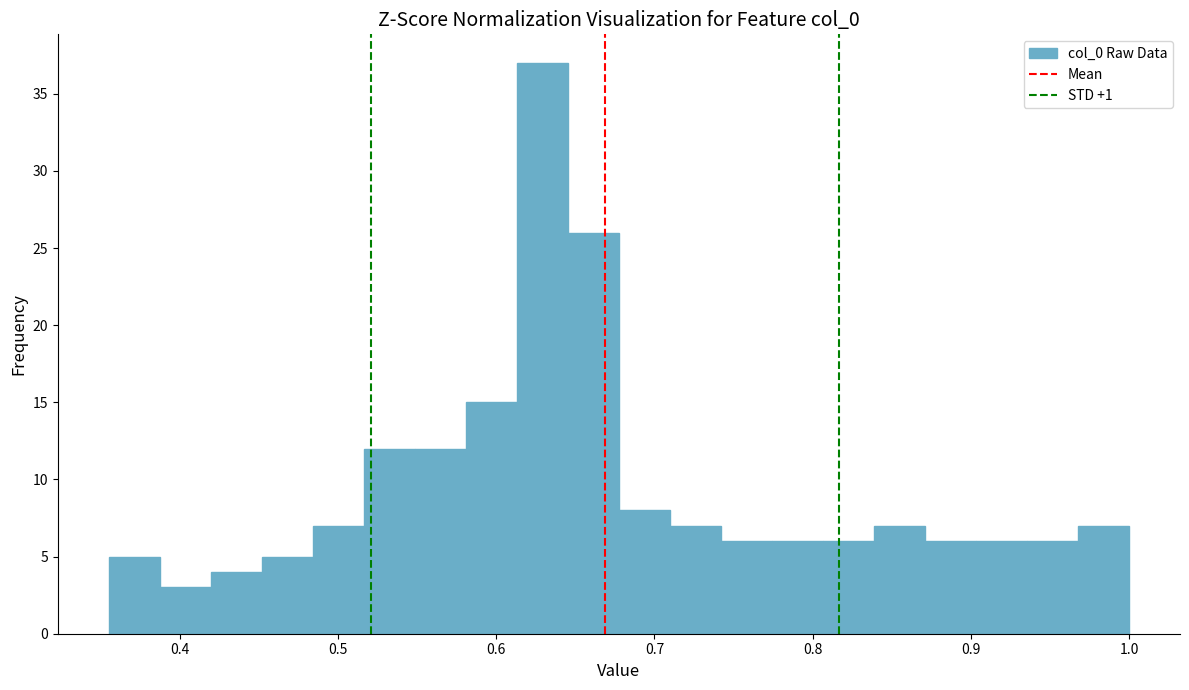

Around what value on the x-axis is the tallest bar? Give the approximate position of its centre, as read against the axis.

0.63